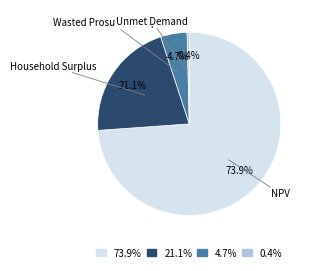

Is there a majority slice in this chart?

Yes